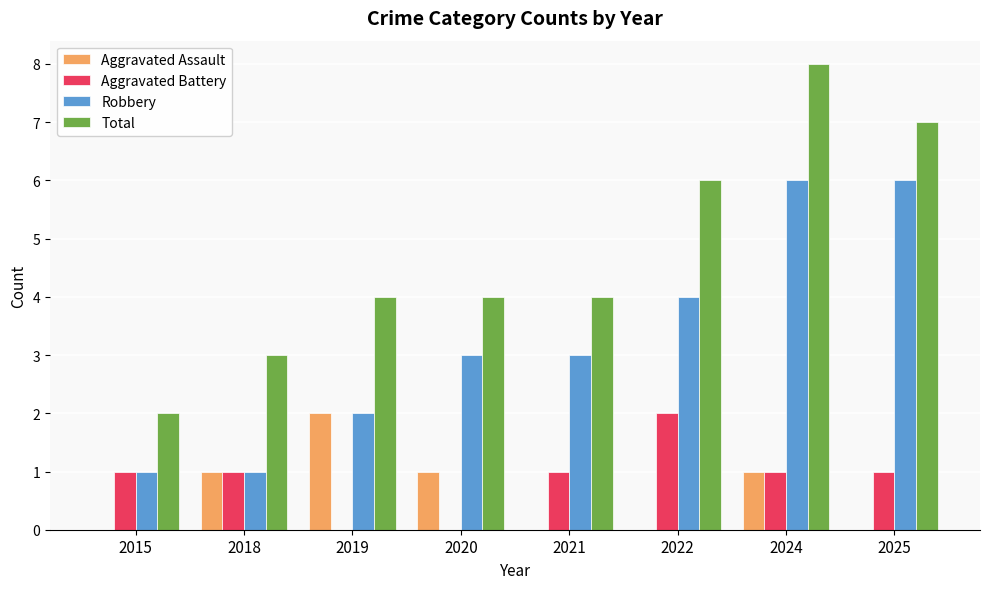

Count the Aggravated Battery values in the range 1 to 2.

6